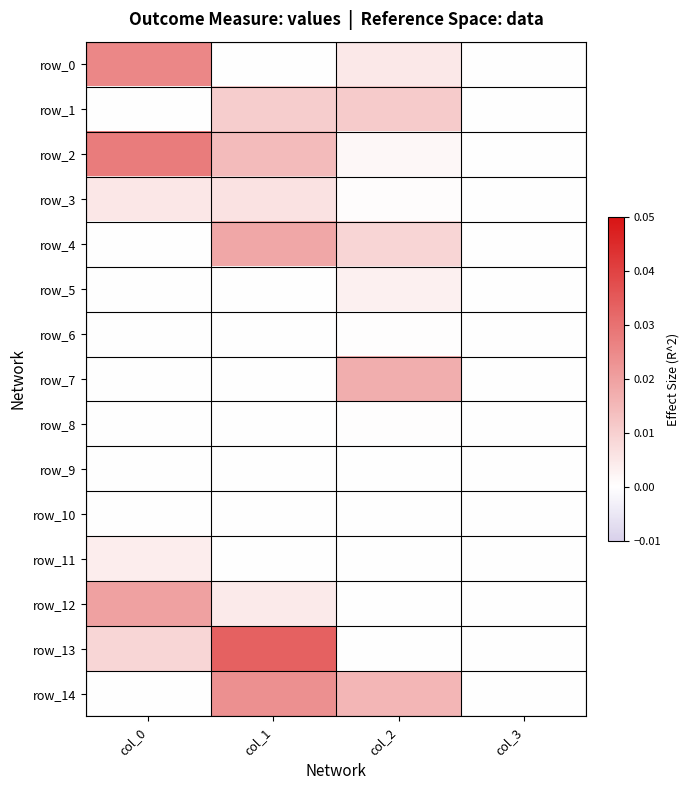

List the labels in order of row_12 value, smallest first.

col_2, col_3, col_1, col_0